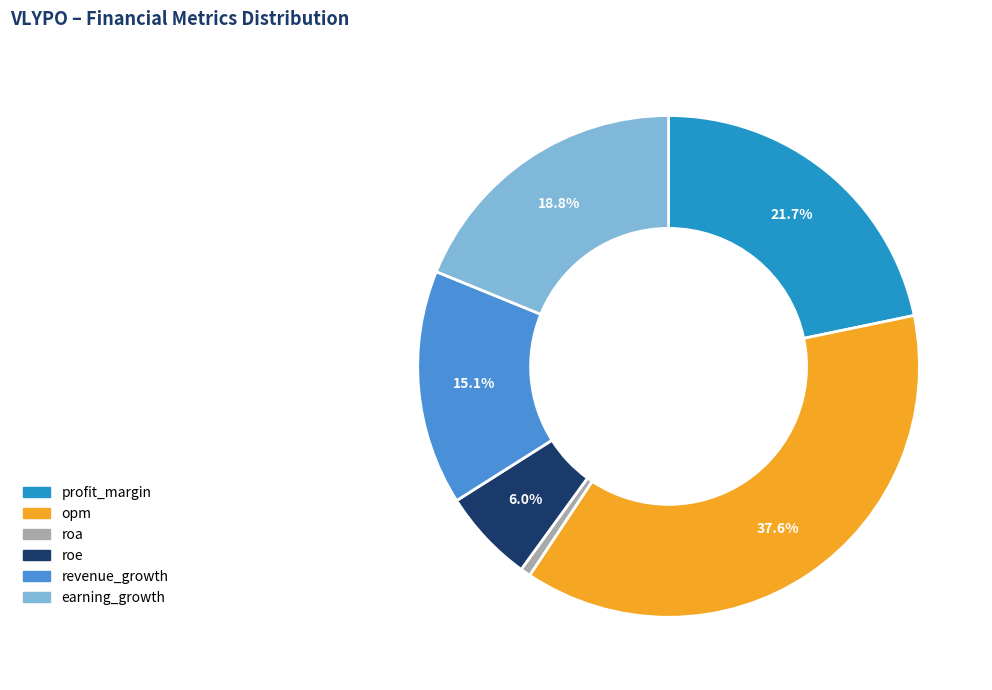

Is the sum of opm and roe greater than half?

No